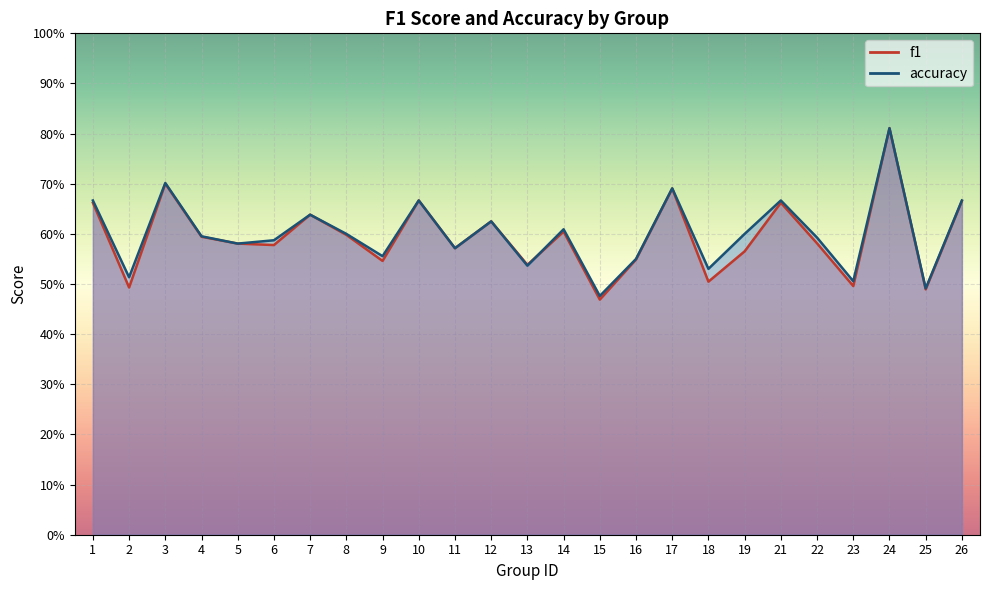

Which series changed the most between 11 and 15?

f1